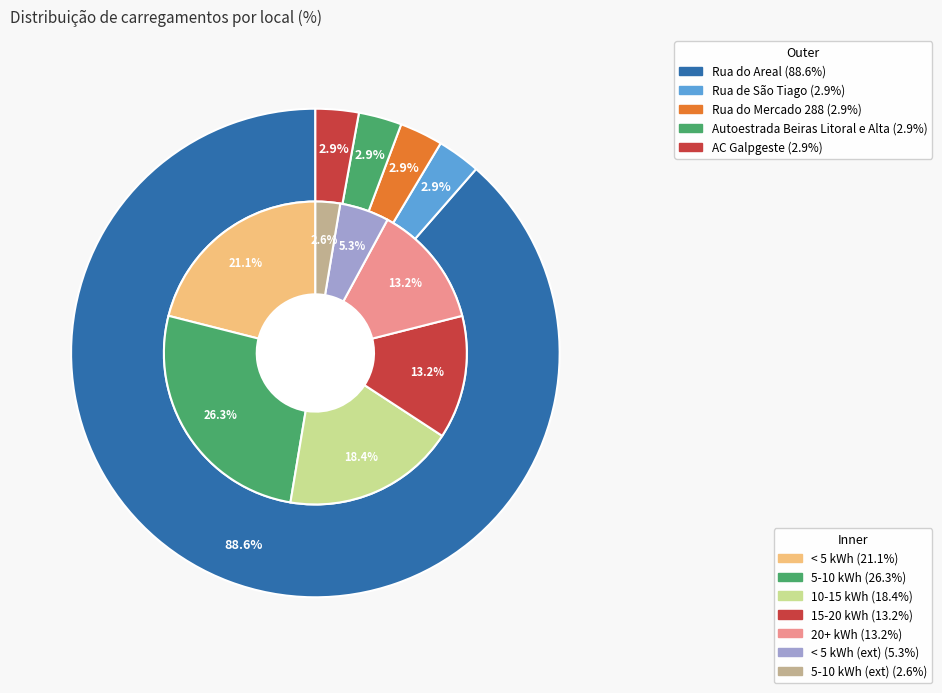

Which category has the biggest portion of the pie?

Rua do Areal